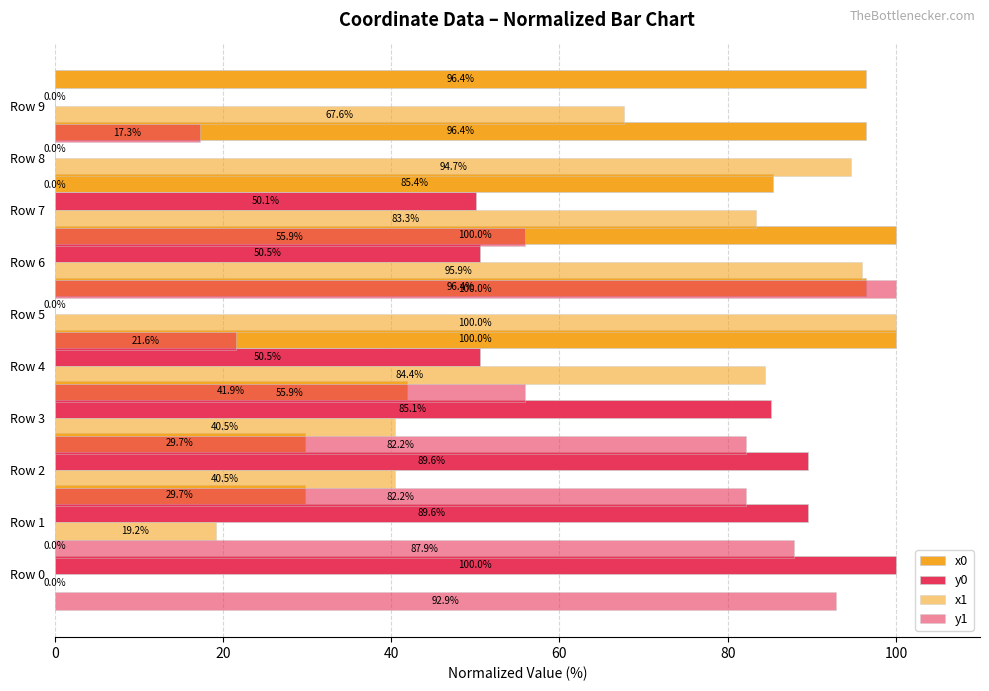

How many series are shown in this chart?

4